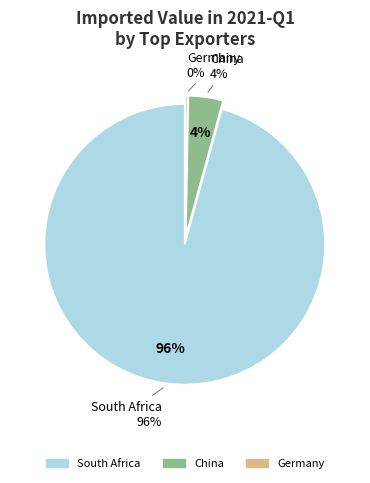

Is it true that Portugal is 7% of the pie?

False